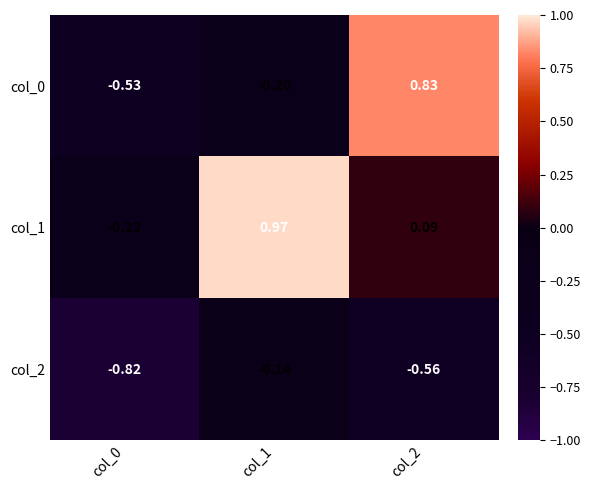

How many values in col_1 are above zero?

2